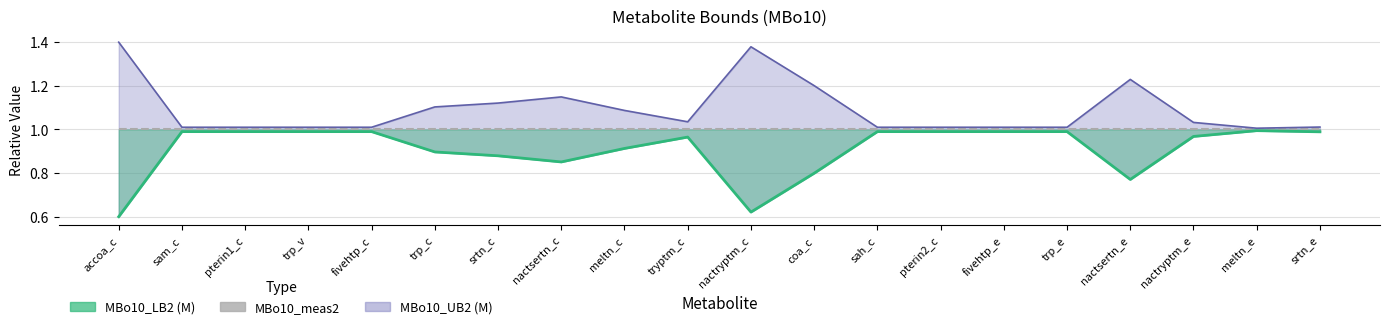

Is it true that MBo10_LB2 (M) equals 0.5 at pterin2_c?

False